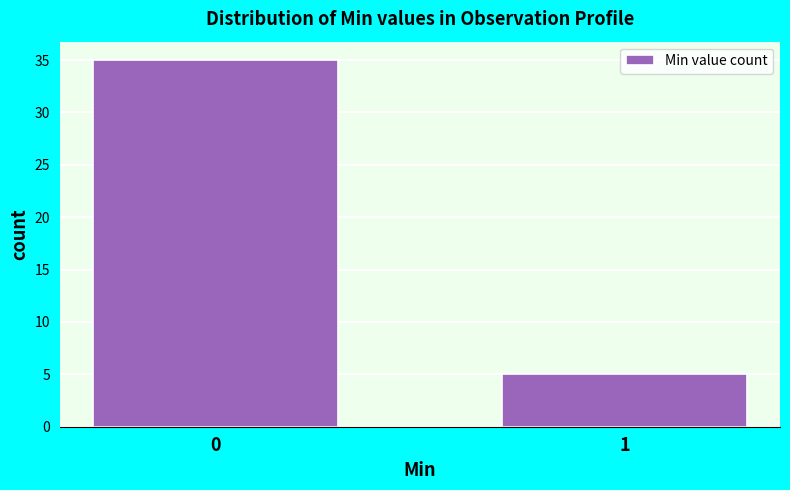

Reading left to right, transcribe all the data shown in this chart.

35	5